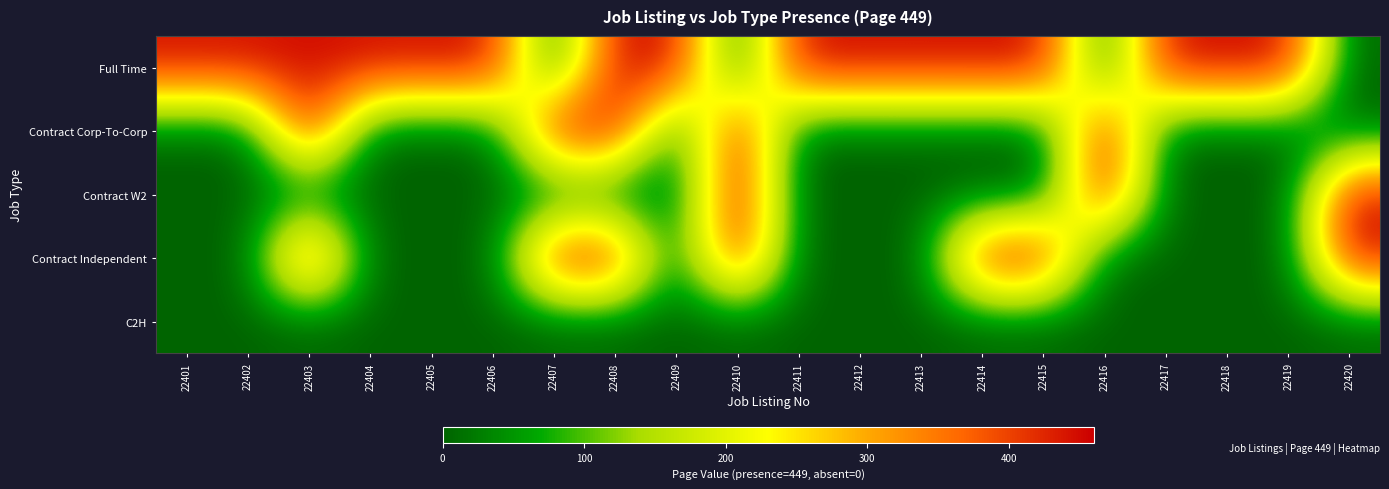

Which series has the largest total across all categories?

Full Time